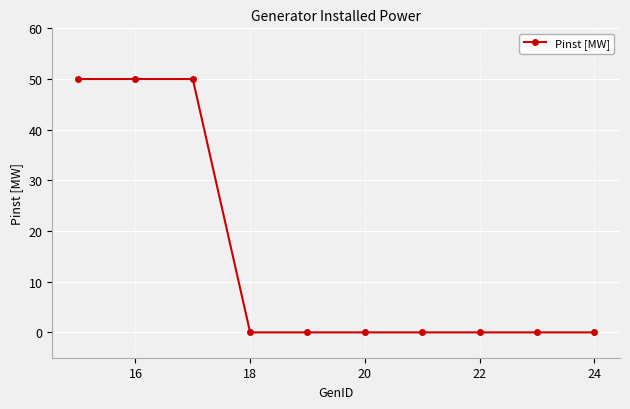

What is the sum of all values?

150